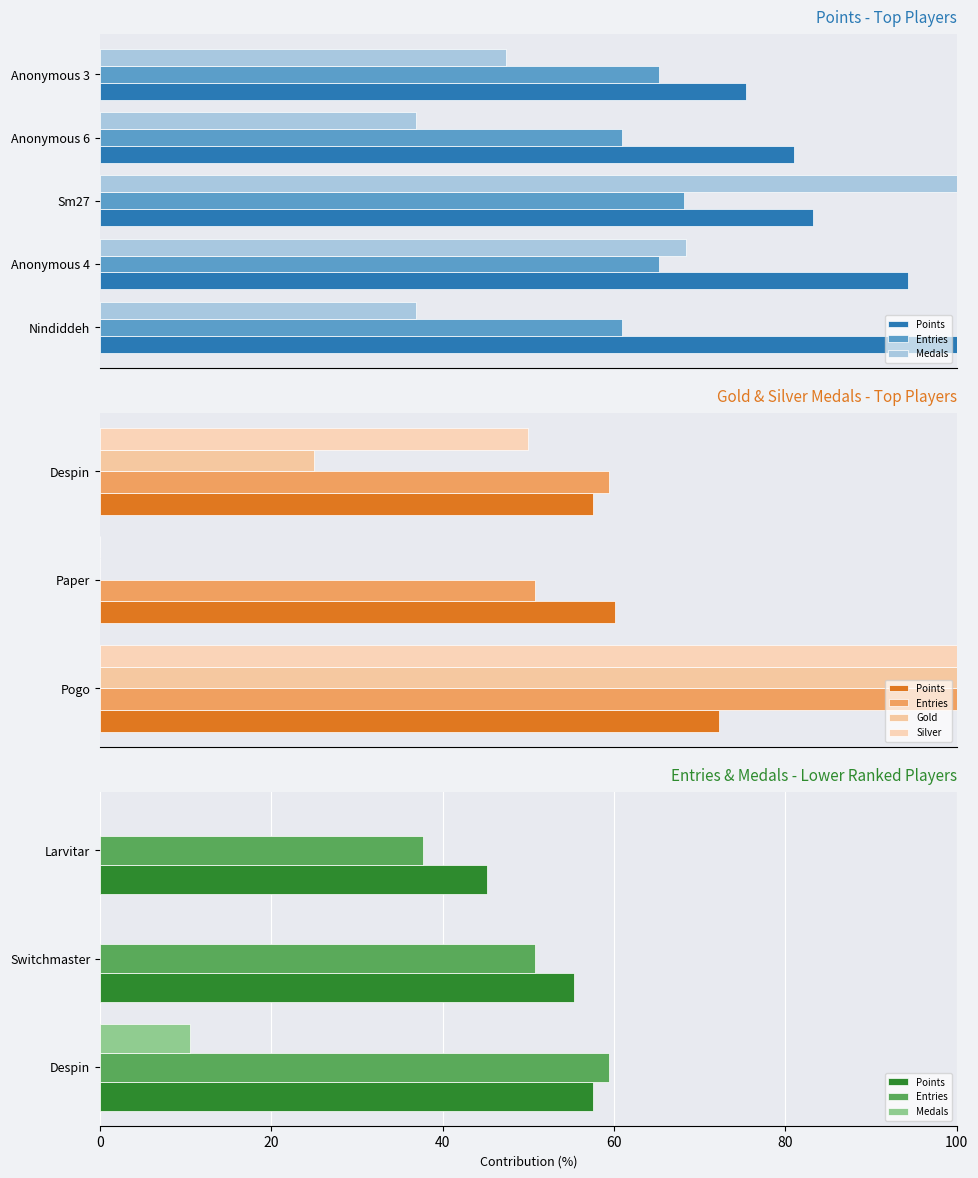

What are all the series names shown in the legend?

Points, Entries, Medals, Gold, Silver